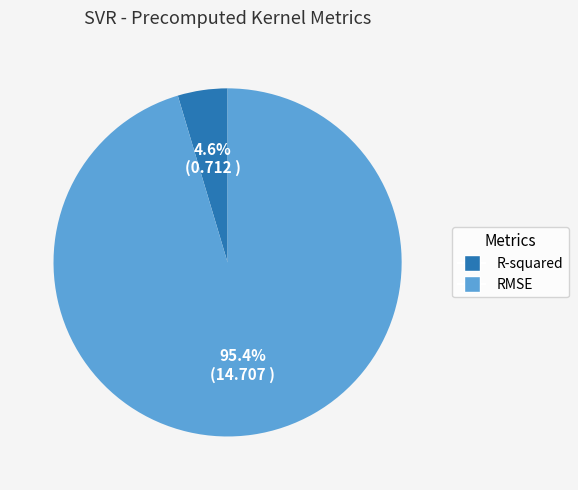

Which category has the biggest portion of the pie?

RMSE